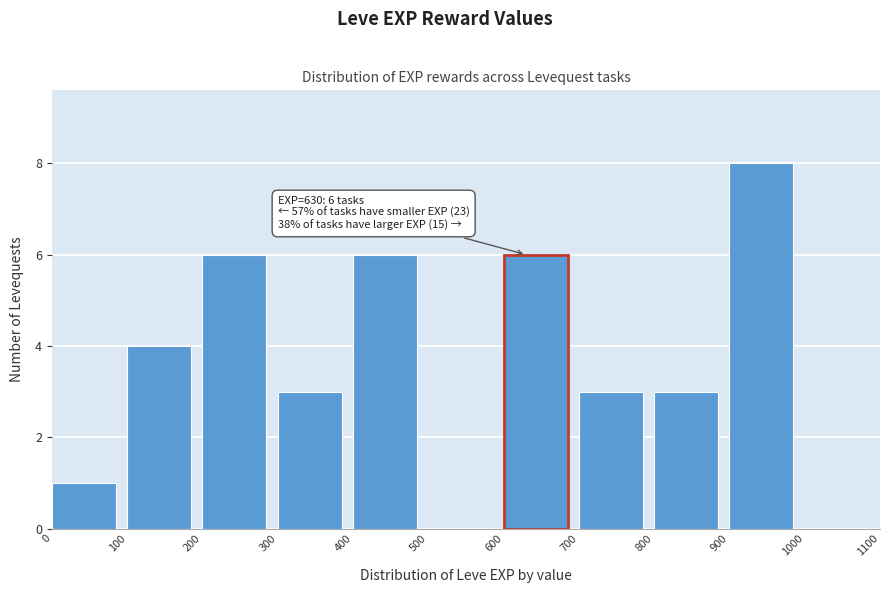

Which range on the x-axis has the tallest bar?

900 to 1000